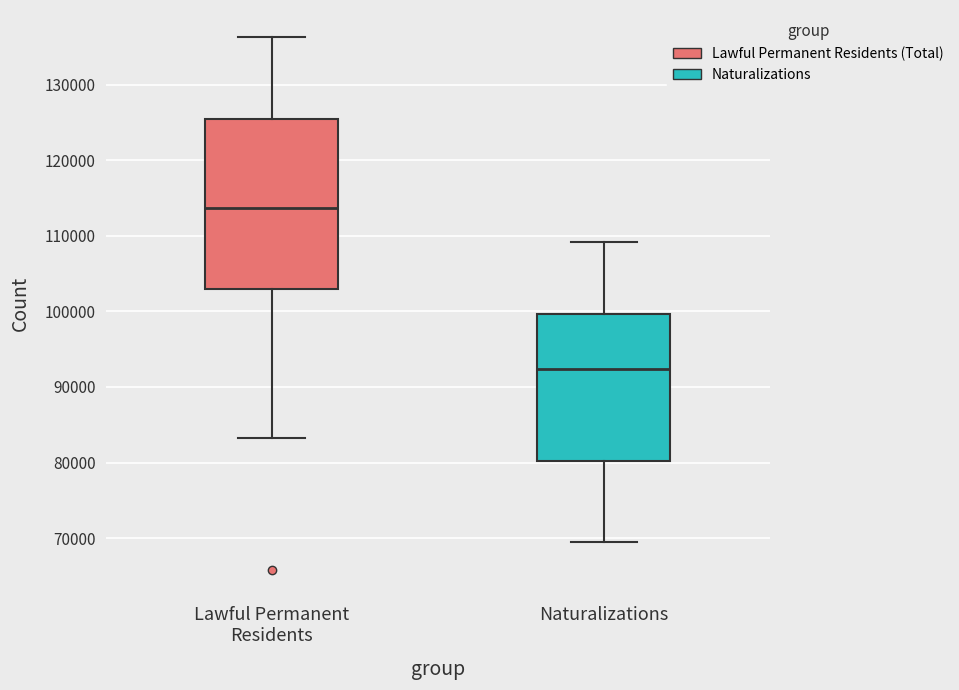

Which box is the tallest, from its lower edge to its upper edge?

Lawful Permanent Residents